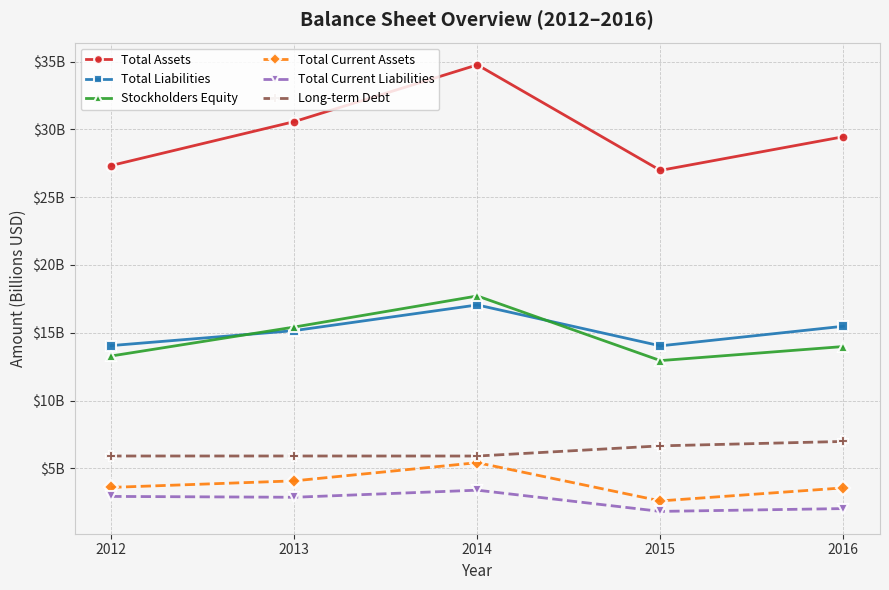

What is the average value of the Total Liabilities series?

15.2